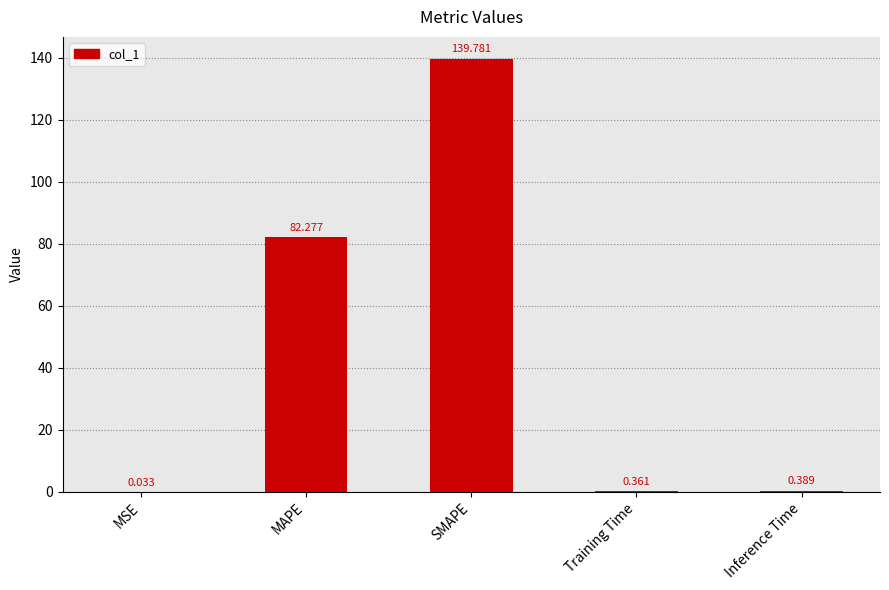

Which has a higher value, Training Time or MSE?

Training Time